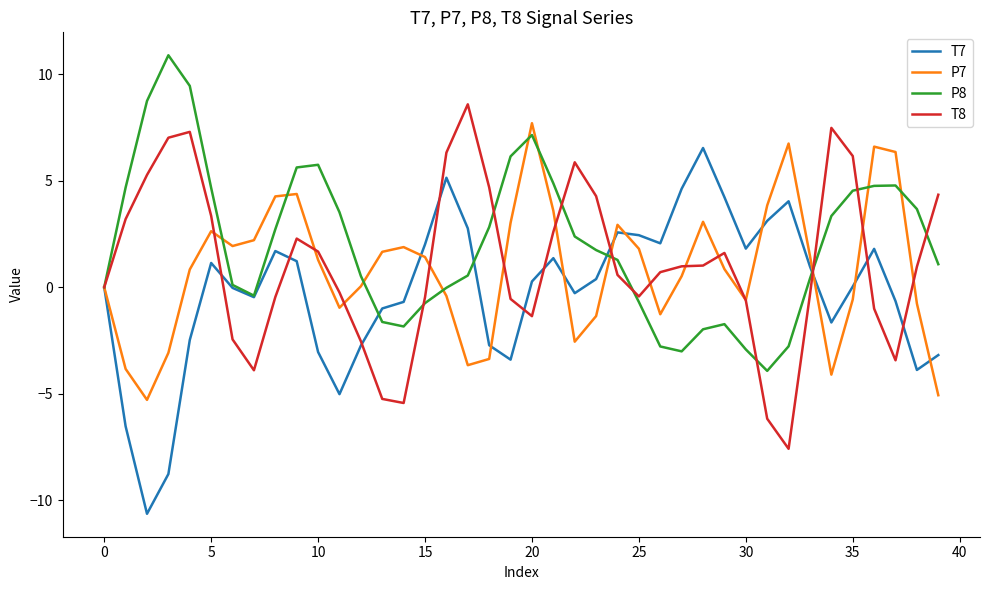

Which series has the widest spread of values?

T7